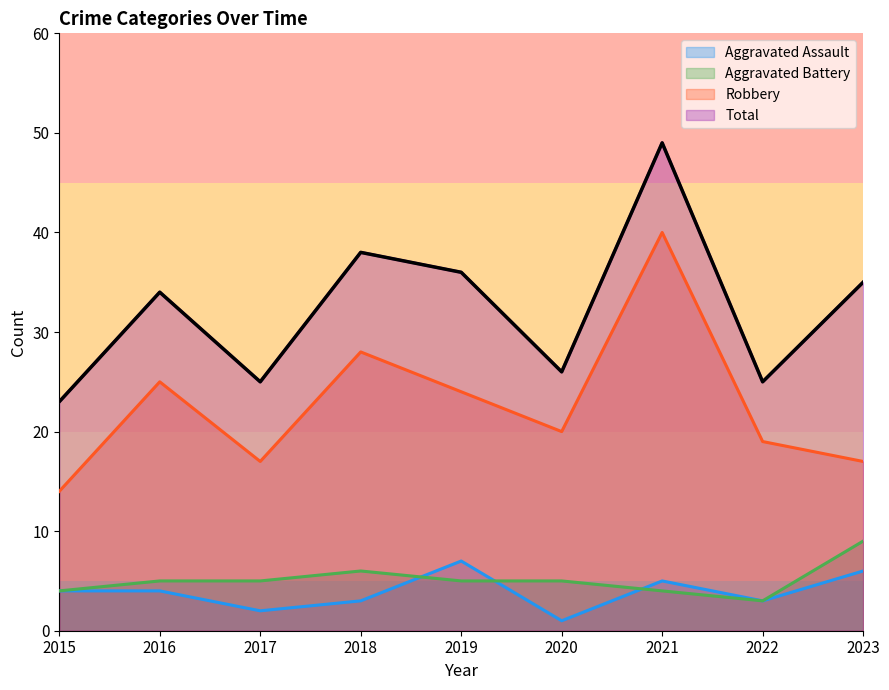

What are all the series names shown in the legend?

Aggravated Assault, Aggravated Battery, Robbery, Total